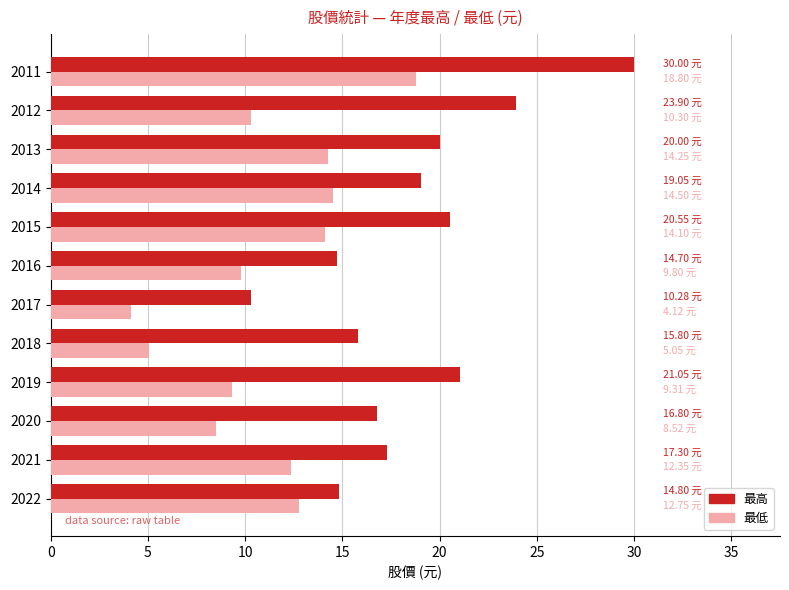

How many data points in 最高 are less than 19?

6